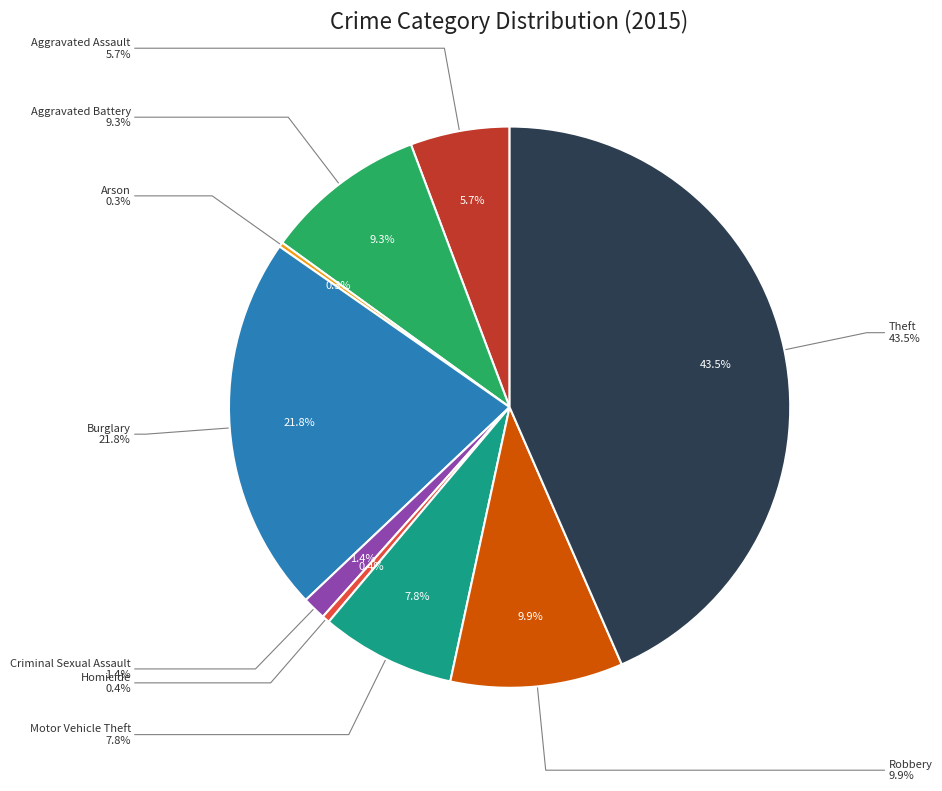

Which has a higher value, Aggravated Battery or Criminal Sexual Assault?

Aggravated Battery